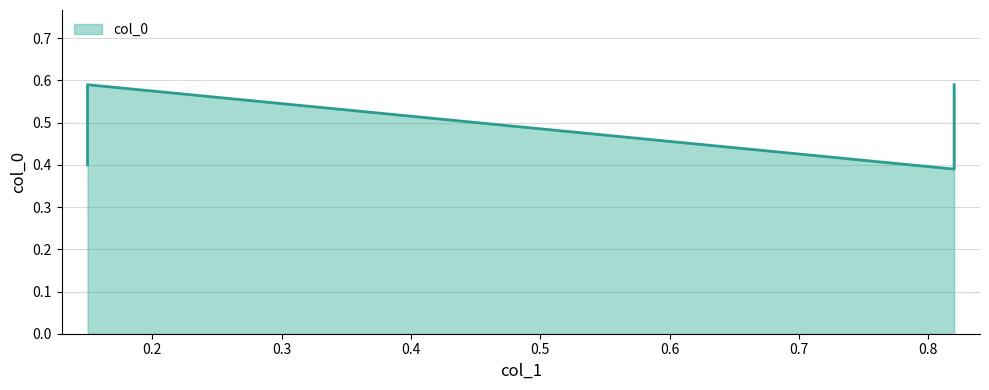

Rank the categories by value from highest to lowest.

0.15, 0.82, 0.15, 0.82